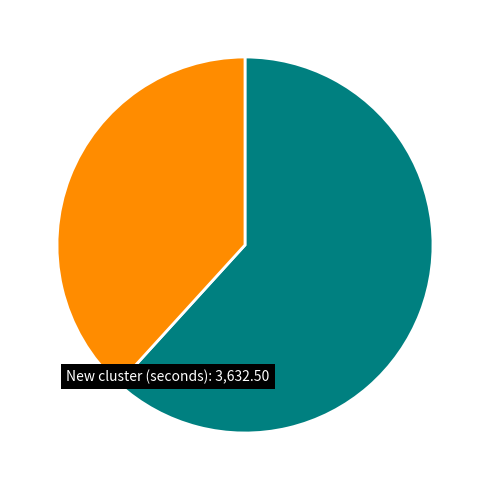

Does any single category account for the majority?

Yes